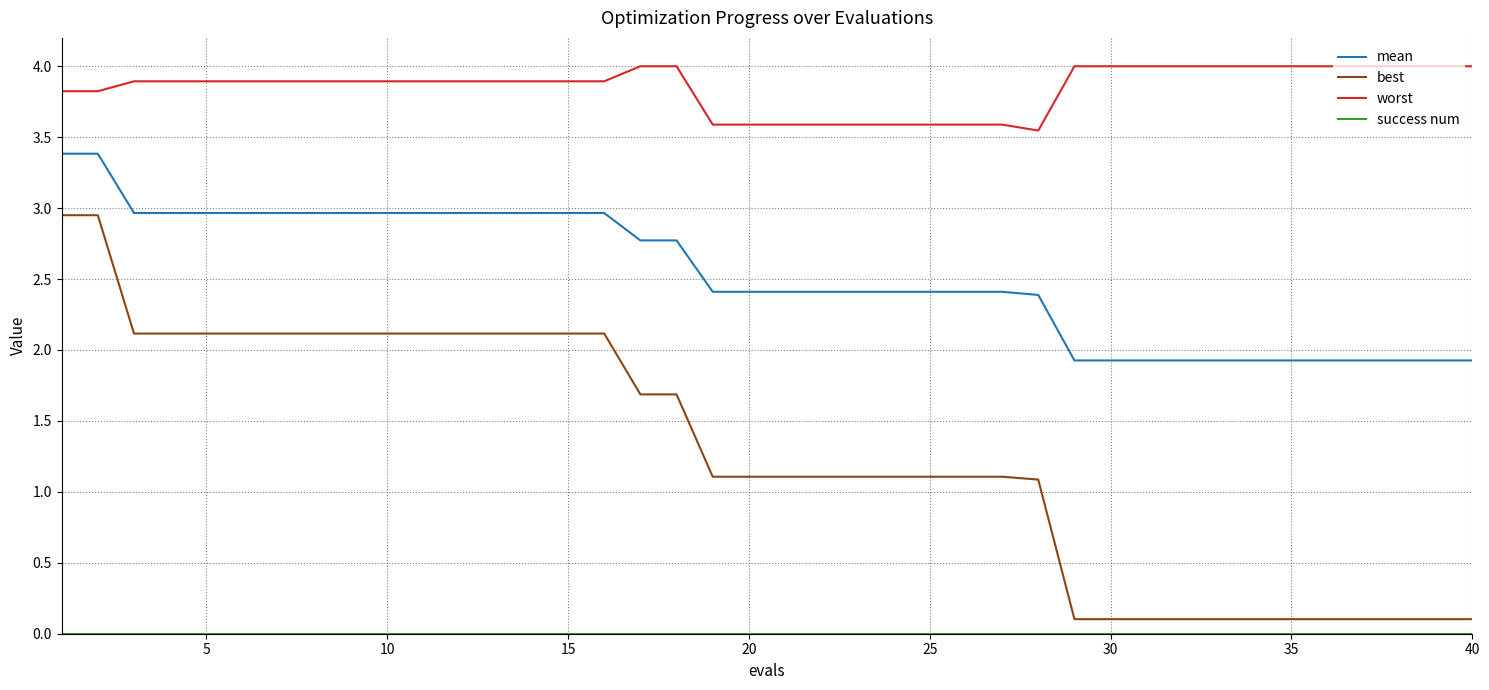

Which series has the largest total across all categories?

worst